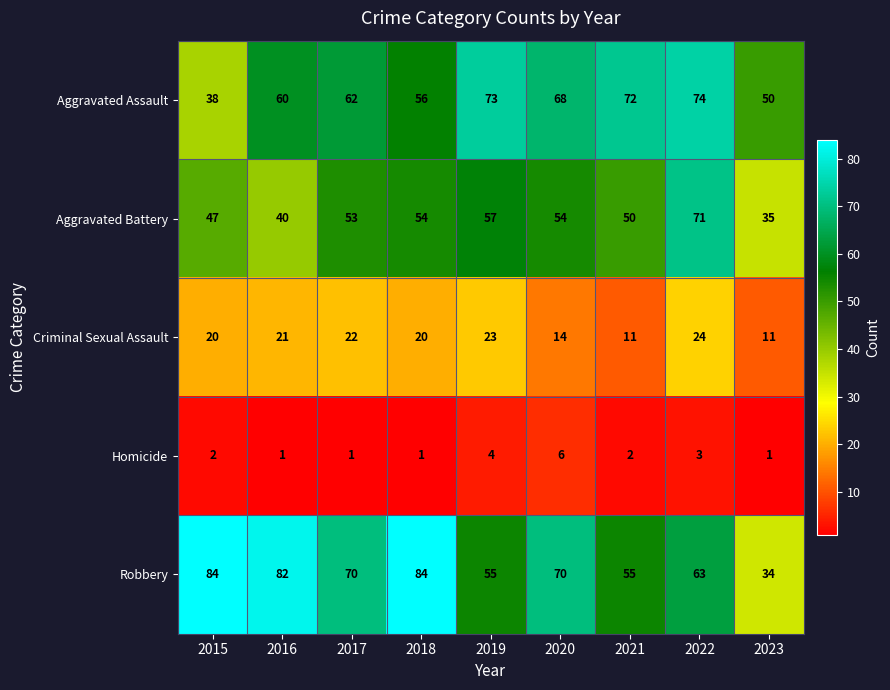

At how many categories does at least one series exceed 10?

9